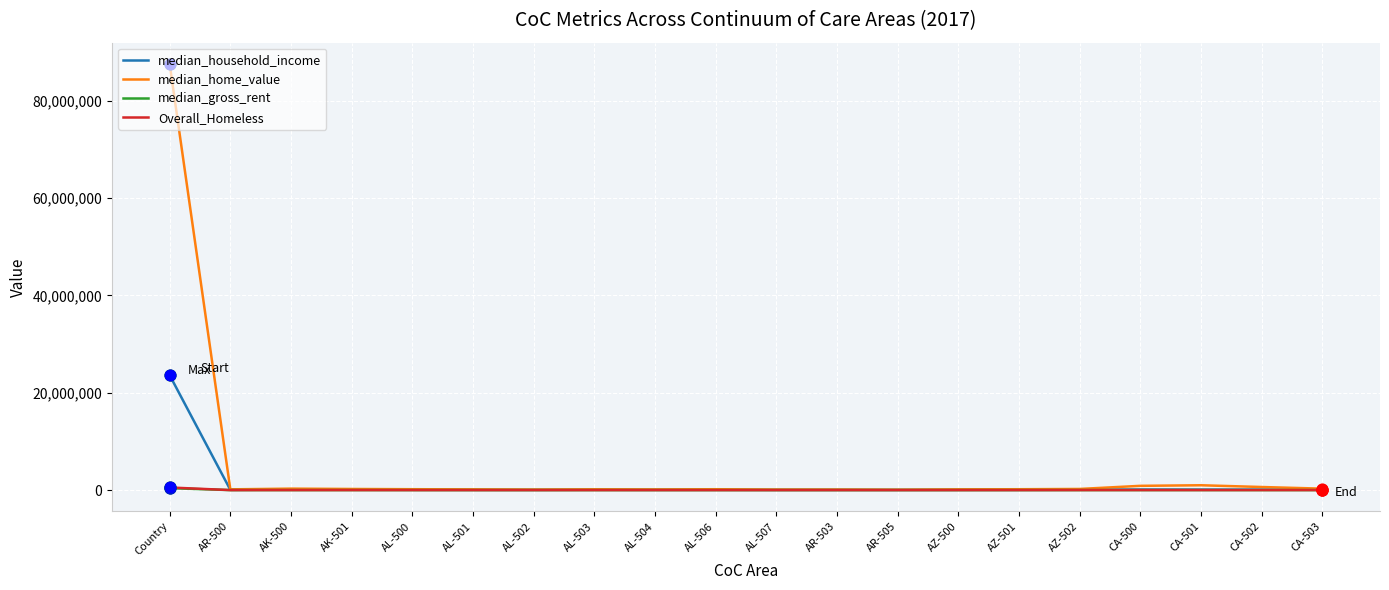

At how many categories does at least one series exceed 37780480?

1